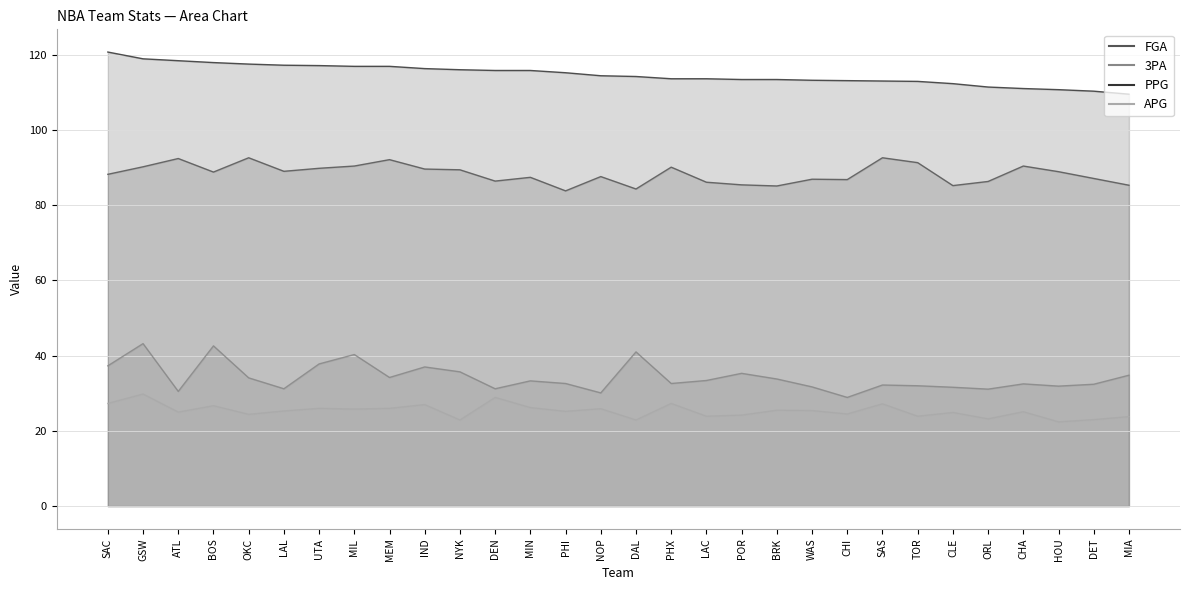

At which category does the chart reach its minimum across all series?

HOU